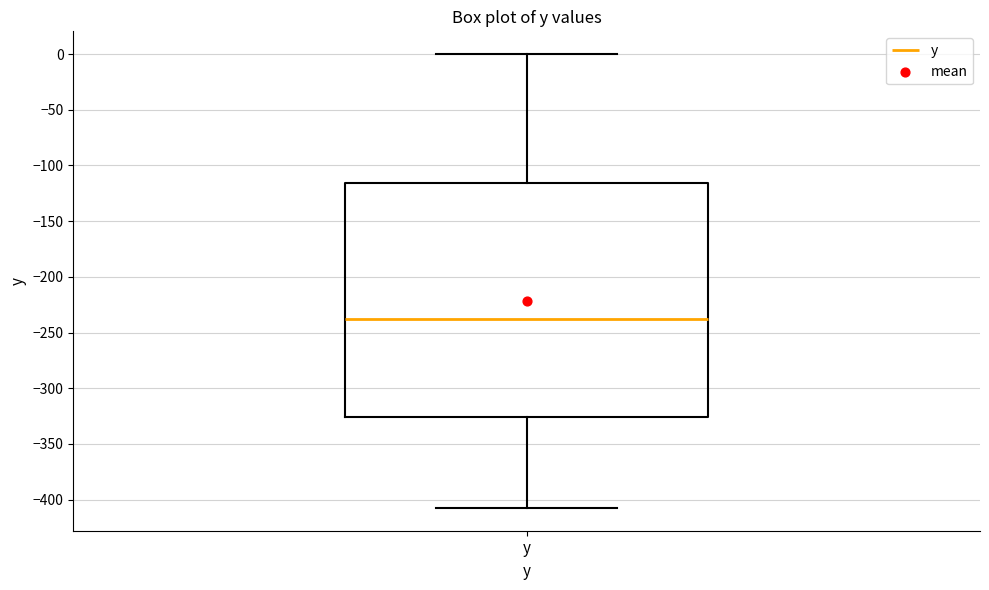

Where does the lower whisker of the box for y end on the y-axis? The values are not printed on the chart, so give them approximately, as read against the axis.

-405